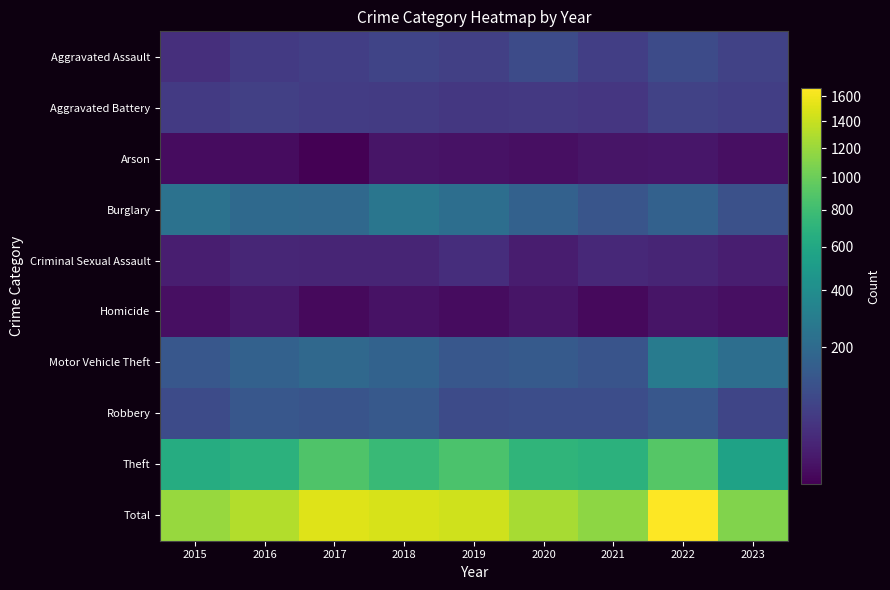

List the series in order of their peak value, lowest first.

Arson, Homicide, Criminal Sexual Assault, Aggravated Battery, Aggravated Assault, Robbery, Burglary, Motor Vehicle Theft, Theft, Total